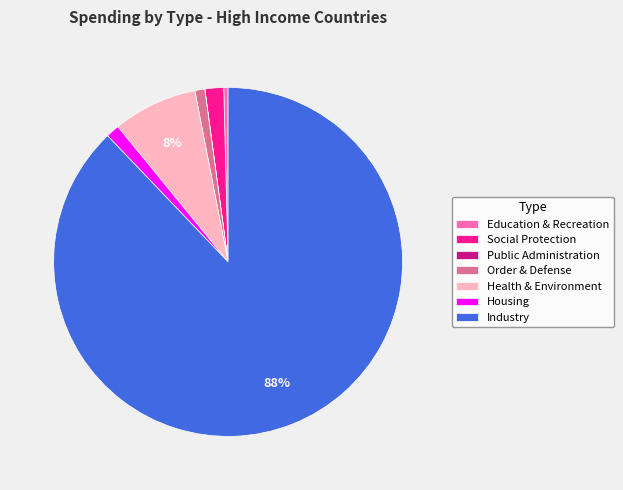

Is it true that Industry is 73% of the pie?

False